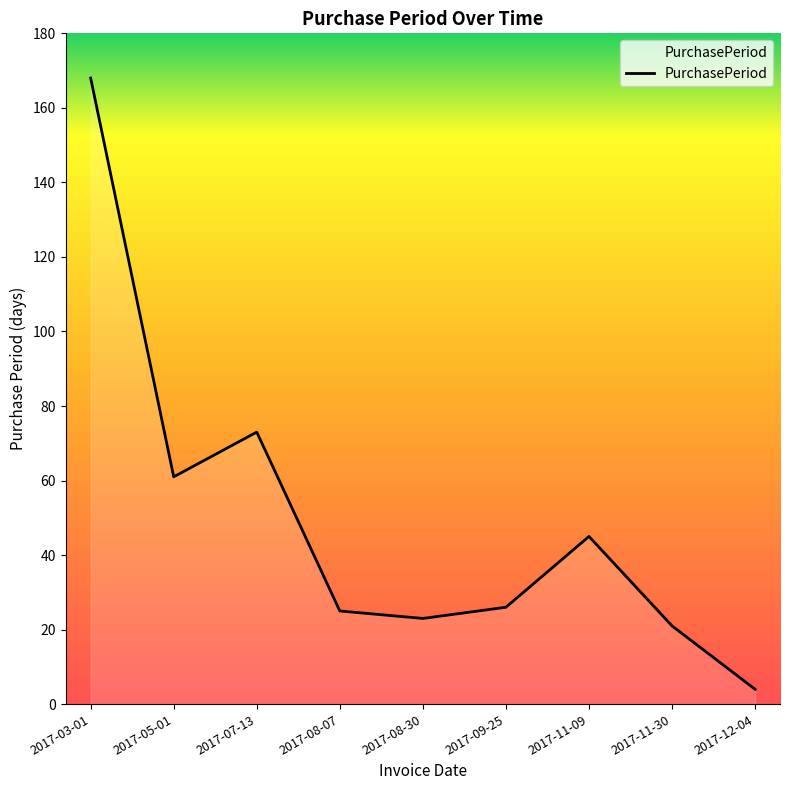

What position from the right is 2017-03-01?

9